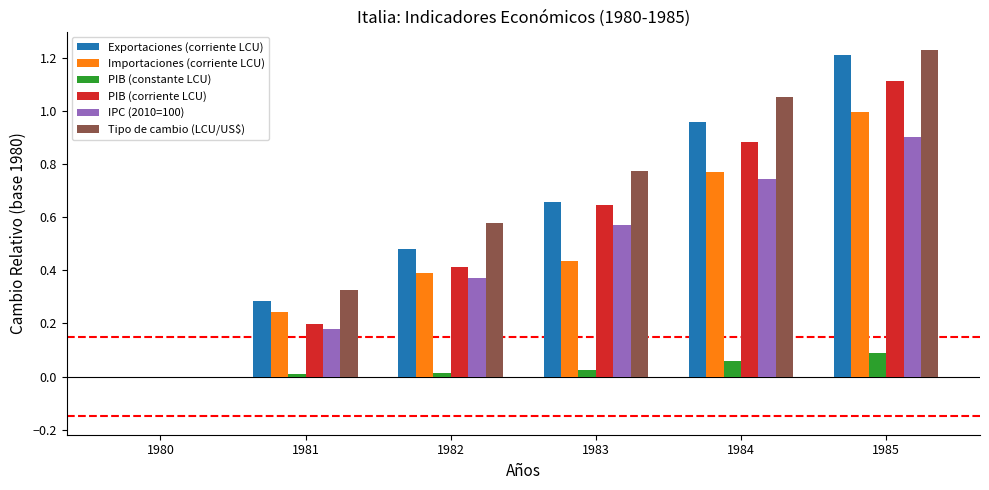

Which series has the largest total across all categories?

Tipo de cambio (LCU/US$)